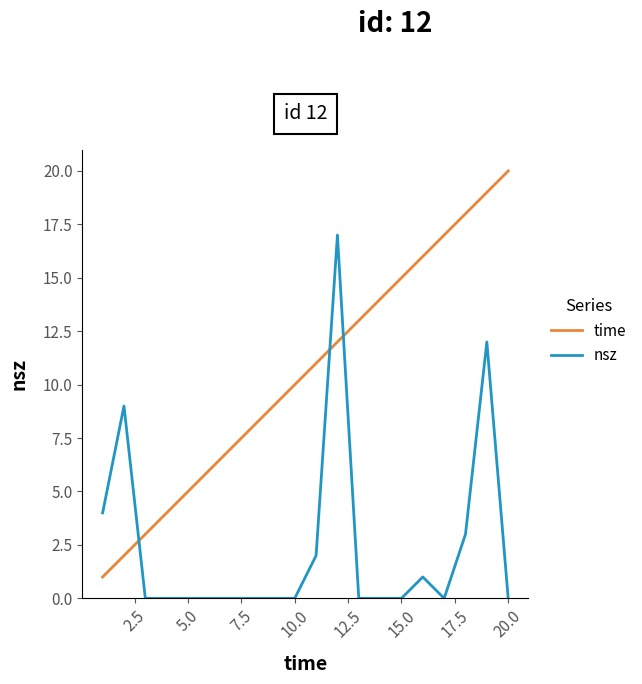

How many times do time and nsz cross each other?

3